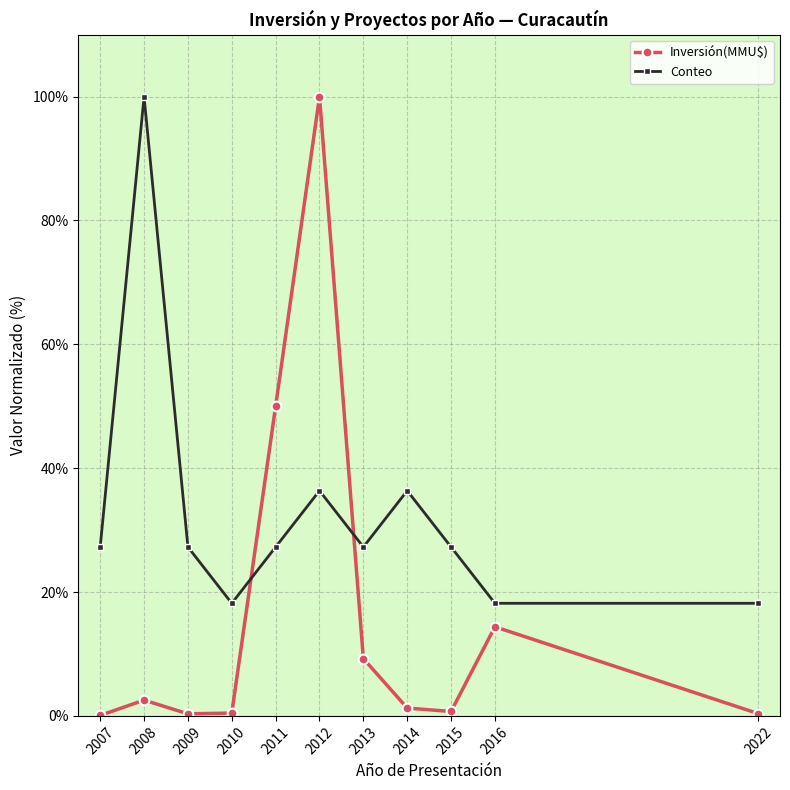

True or false: Inversión(MMU$) and Conteo cross at least once.

True